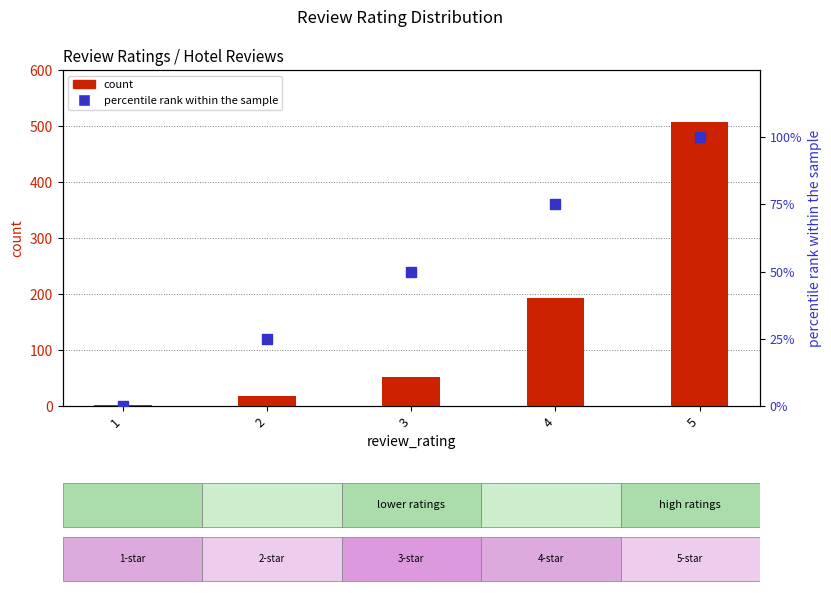

What is the total value across all series at 4?

268